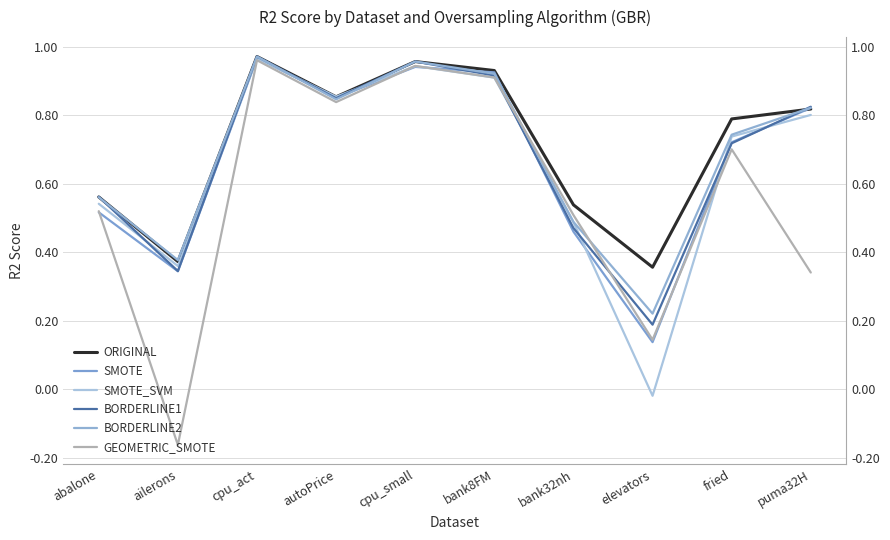

What are all the series names shown in the legend?

ORIGINAL, SMOTE, SMOTE_SVM, BORDERLINE1, BORDERLINE2, GEOMETRIC_SMOTE